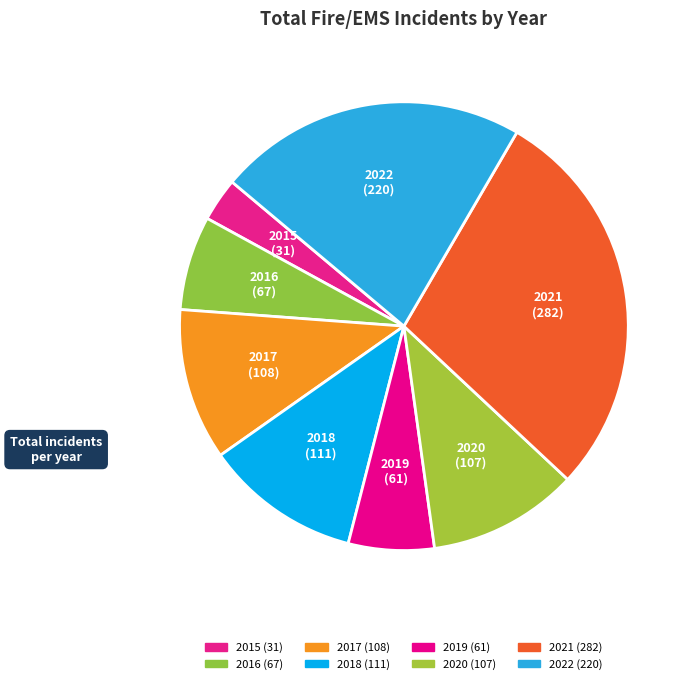

To the nearest percent, what is the combined percentage of 2022 and 2015?

25%